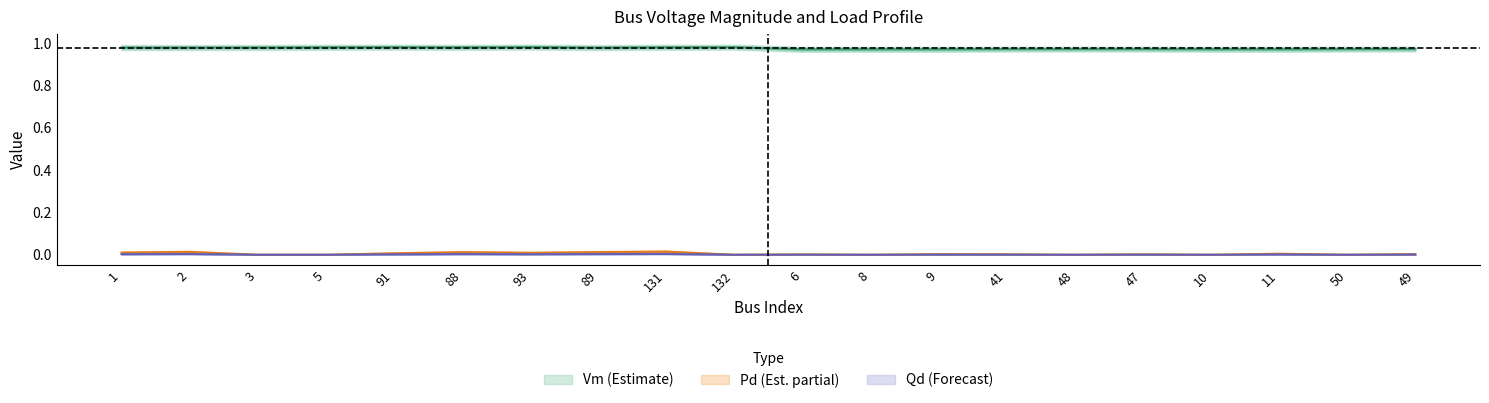

What is the approximate value of Vm at 89?

1.0